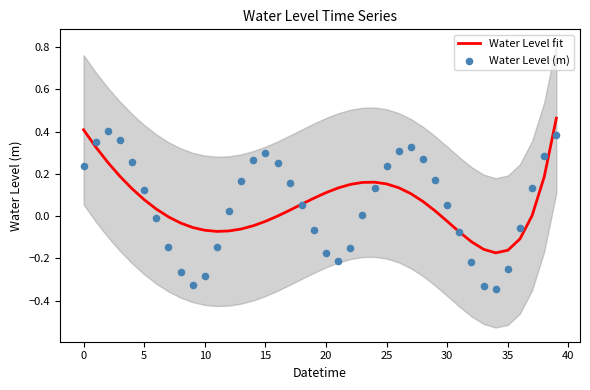

Which series reaches the maximum Y coordinate?

Water Level fit